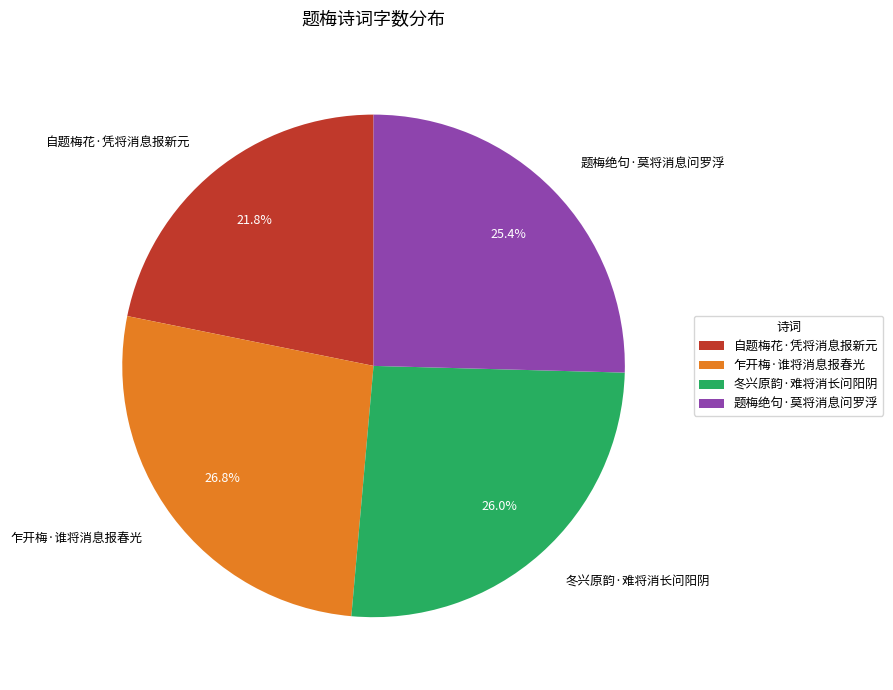

To the nearest percent, what is the combined percentage of 题梅绝句·莫将消息问罗浮 and 自题梅花·凭将消息报新元?

47%